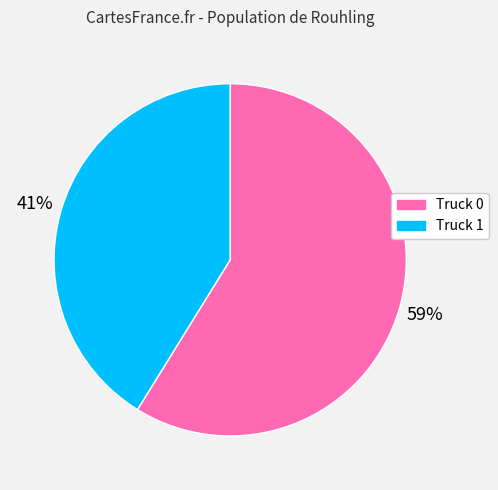

Does Truck 0 account for over 50% of the chart?

Yes